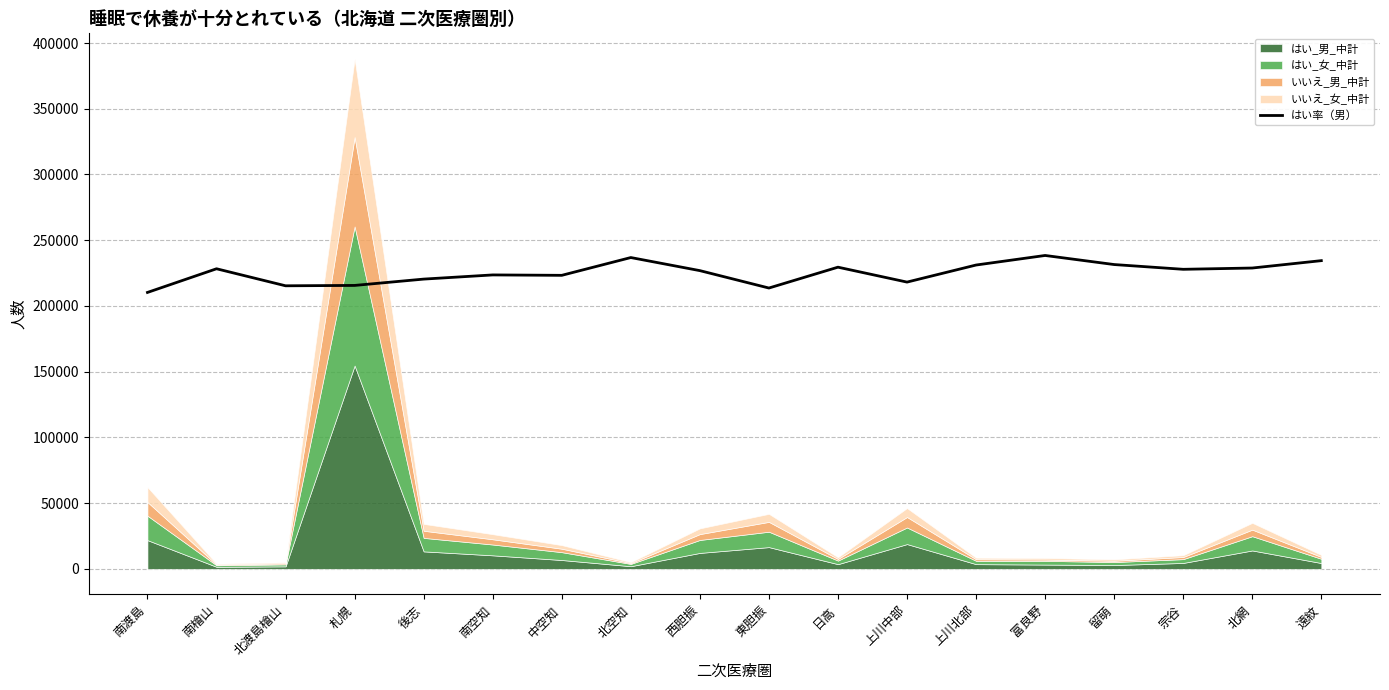

The value of はい率（男） at 南渡島 is 210272.3. True or false?

True